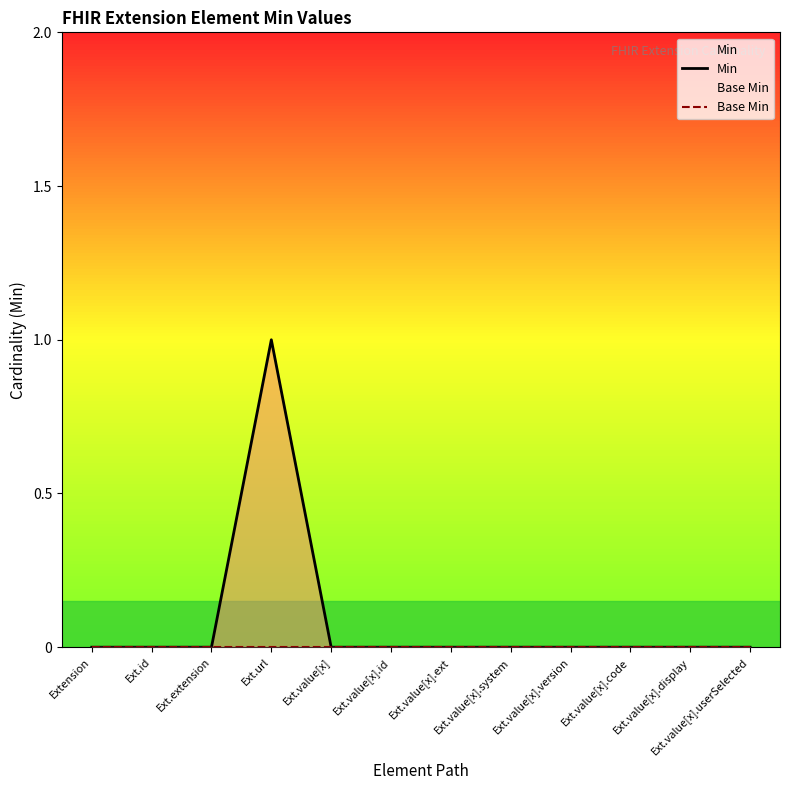

True or false: Base Min and Min intersect in this chart.

False